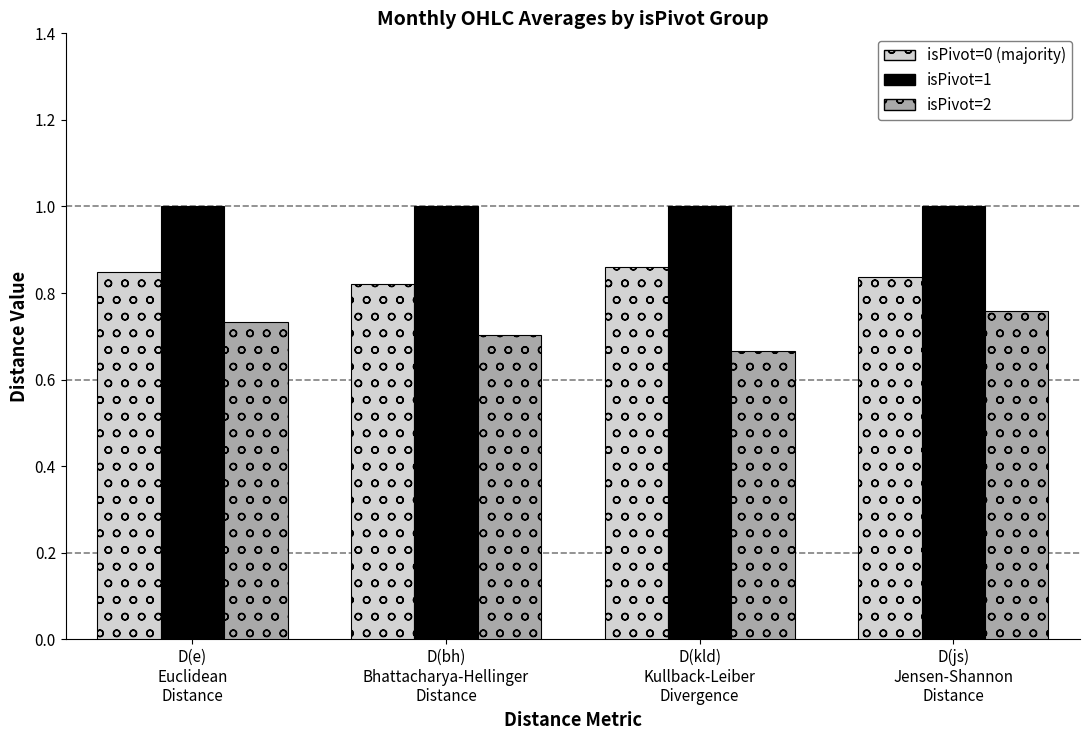

What is the label of the 4th bar from the right?

D(e)
Euclidean
Distance